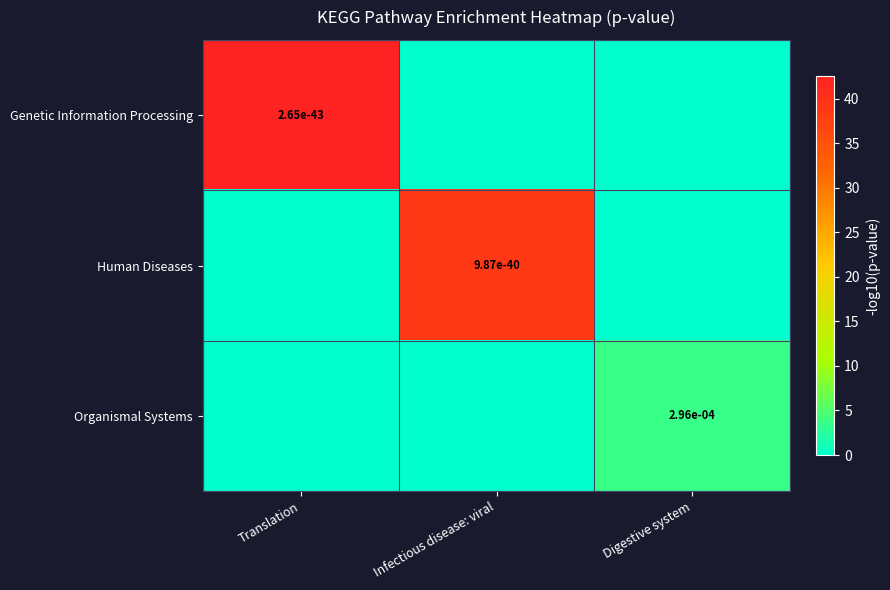

True or false: Human Diseases has a value of -21.9 at Digestive system.

False